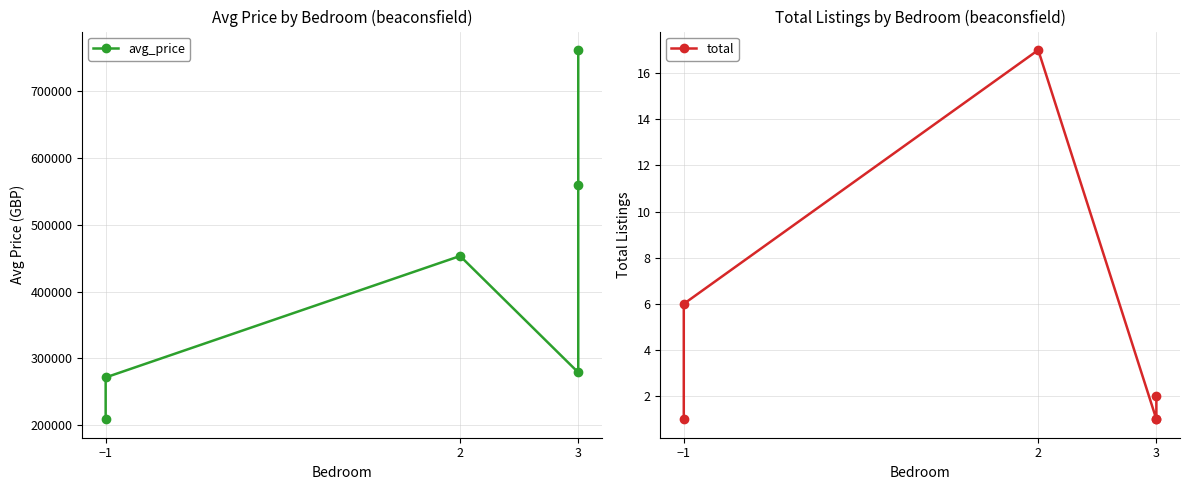

What is the maximum value for total?

17.0